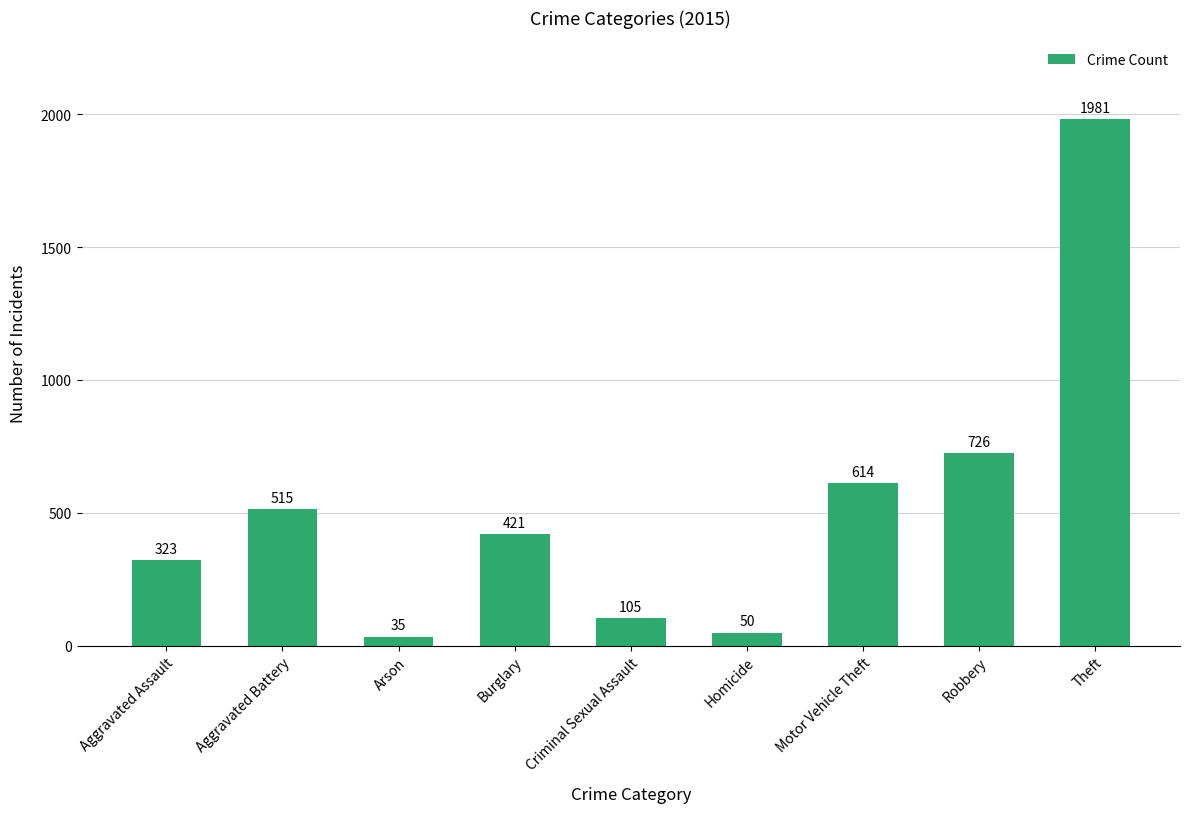

Reading left to right, transcribe all the data shown in this chart.

323	515	35	421	105	50	614	726	1981